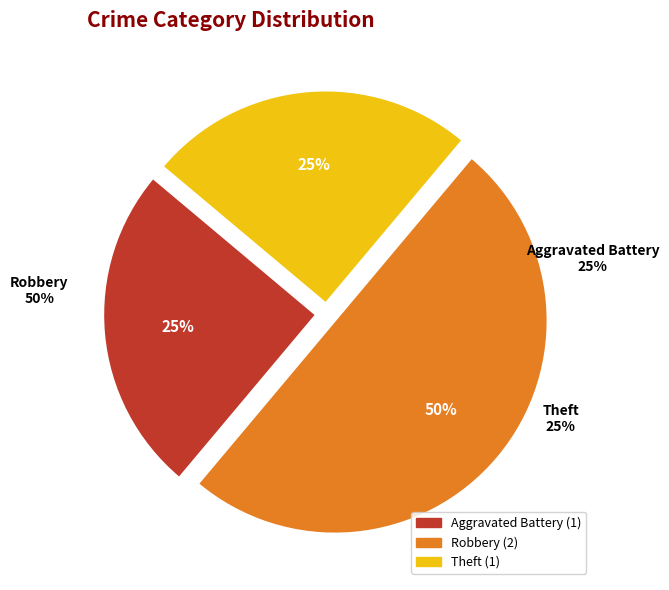

Is it true that Theft is 13% of the pie?

False